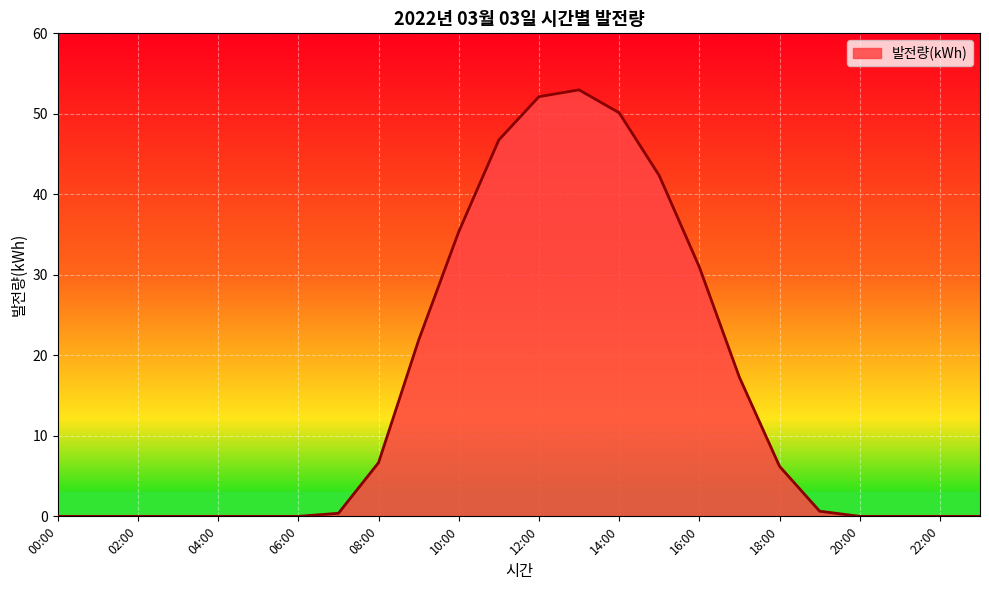

What is the maximum value shown in the chart?

53.0